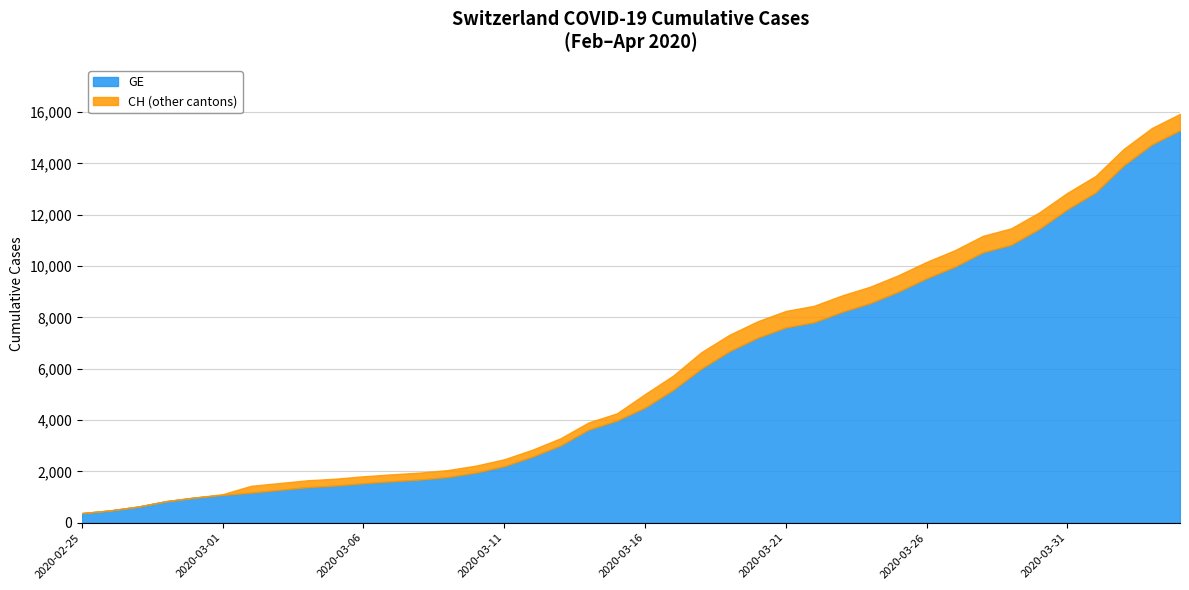

Which category has the highest value in the GE series?

2020-04-04